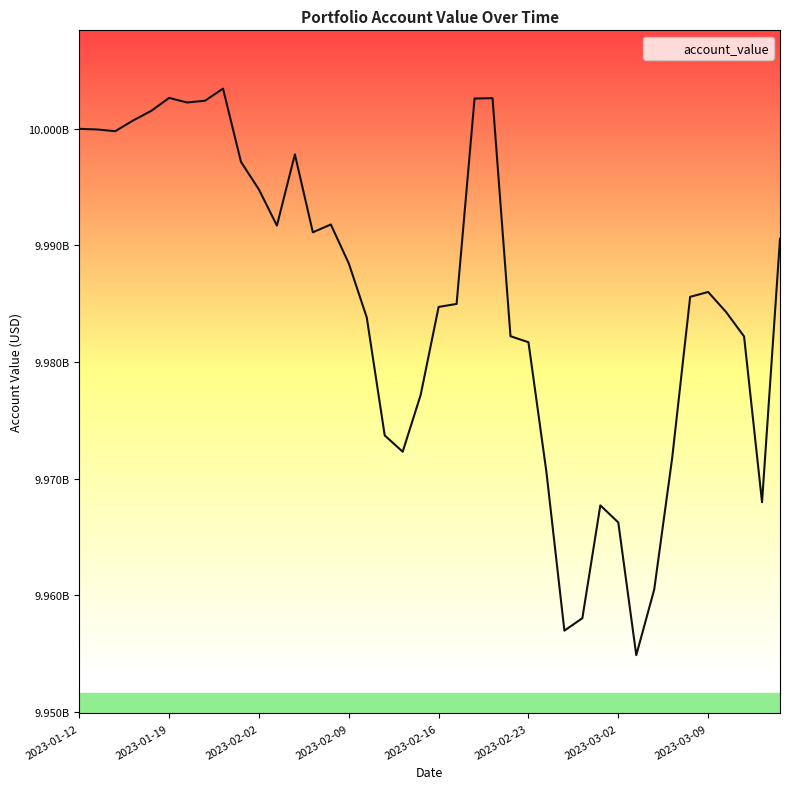

How many series are shown in this chart?

1